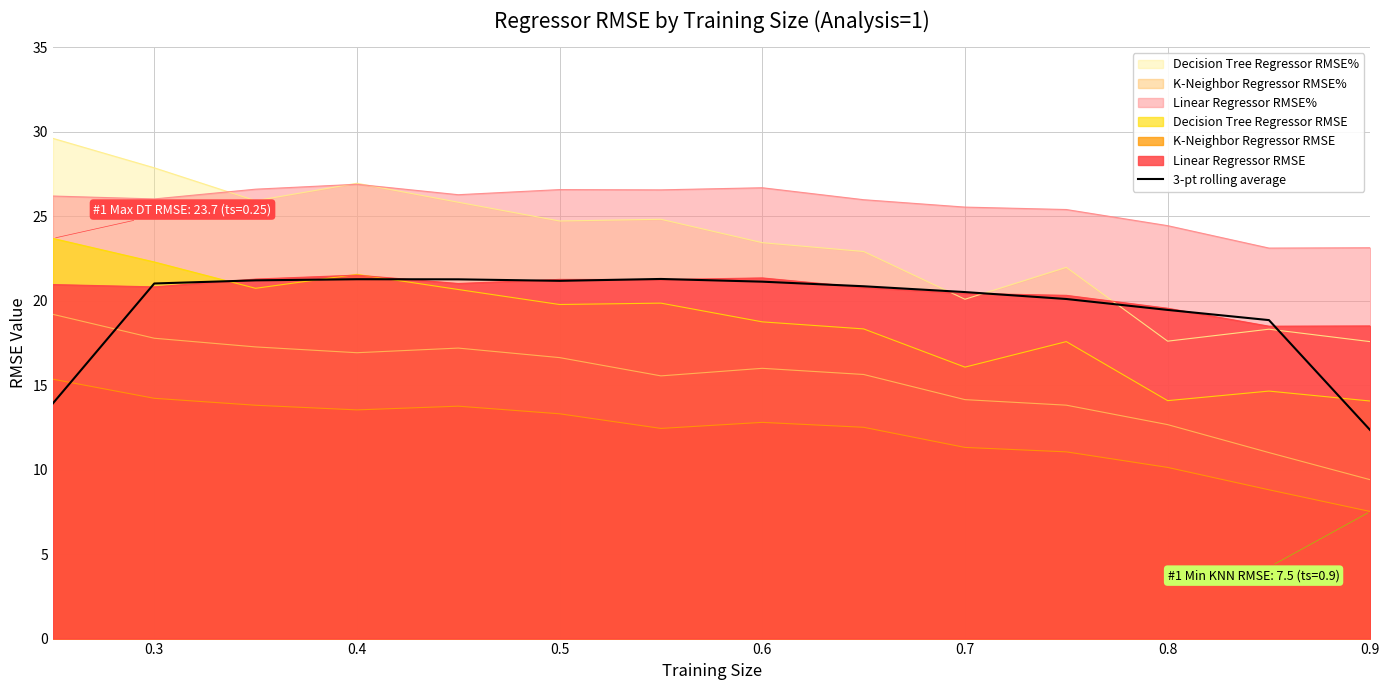

True or false: the data has more than 2 interior local peaks.

False